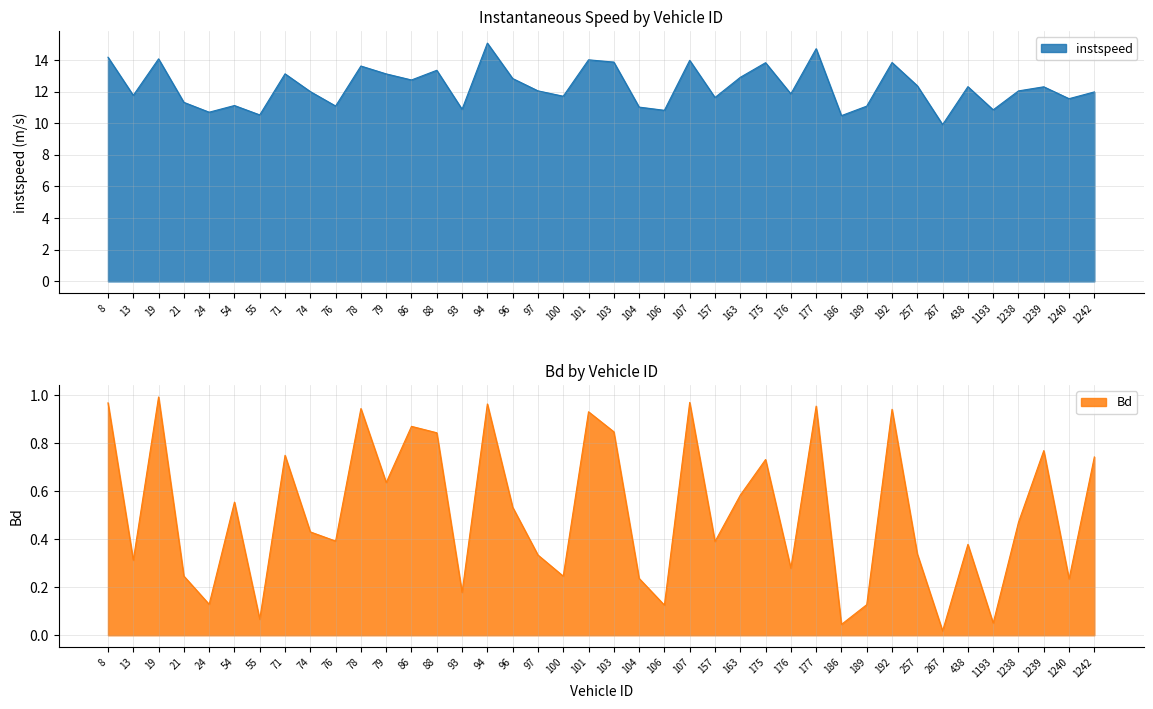

How many categories are shown in the chart?

40